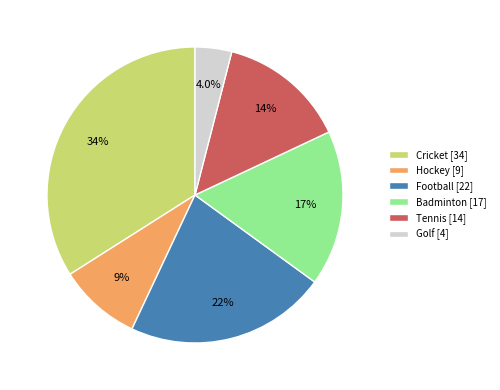

Rank the categories by value from highest to lowest.

Cricket, Football, Badminton, Tennis, Hockey, Golf